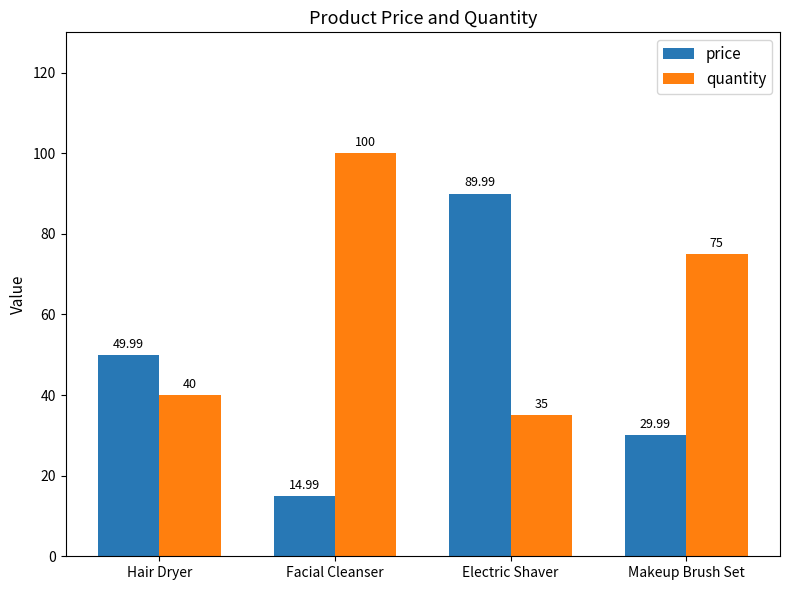

Rank the series by their average value, from lowest to highest.

price, quantity